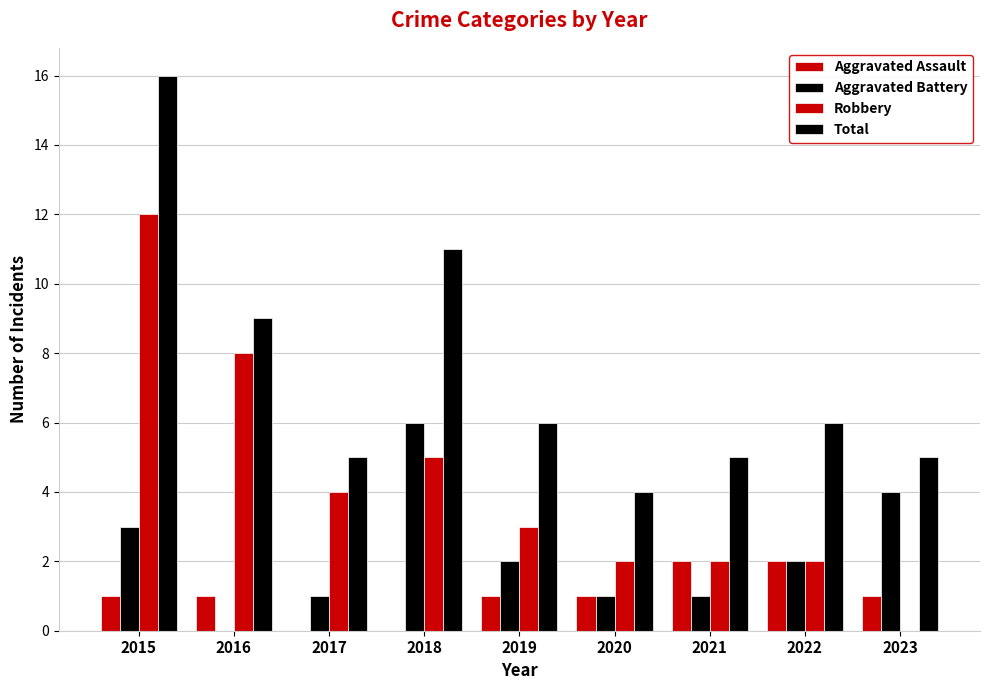

Rank the categories by Total value from highest to lowest.

2015, 2018, 2016, 2019, 2022, 2017, 2021, 2023, 2020